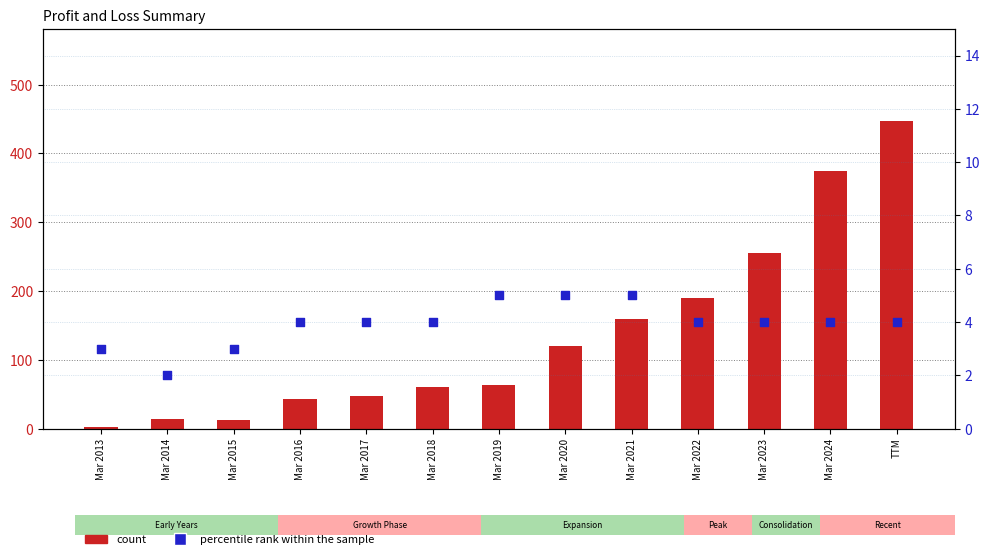

Which series reaches the minimum Y coordinate?

percentile rank within the sample